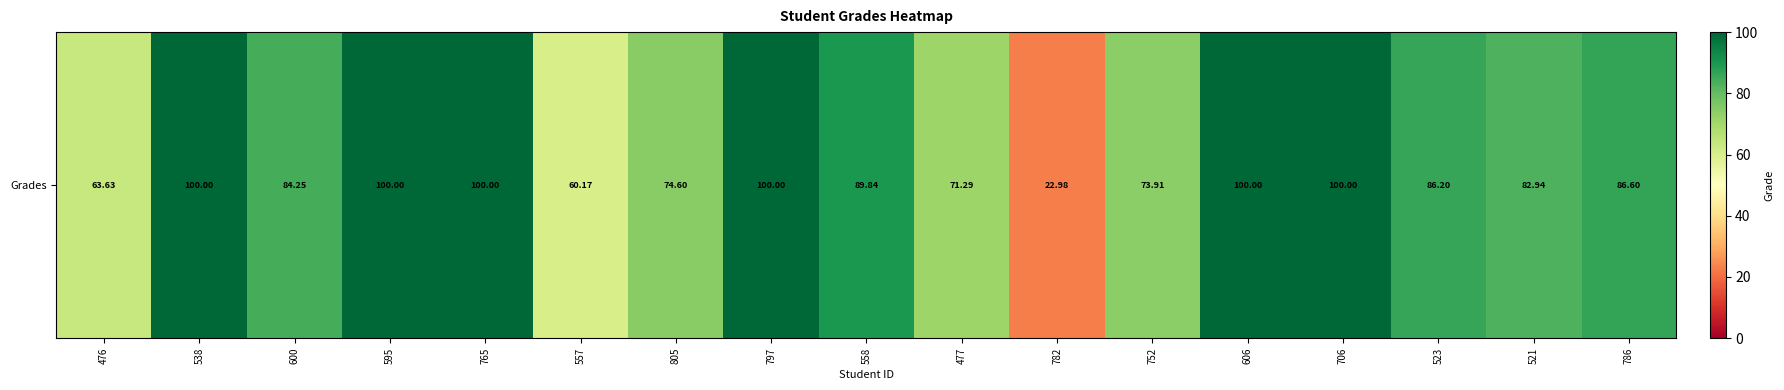

Reading left to right, list all the values displayed in this chart.

476=63.6	538=100.0	600=84.2	595=100.0	765=100.0	557=60.2	805=74.6	797=100.0	558=89.8	477=71.3	782=23.0	752=73.9	606=100.0	706=100.0	523=86.2	521=82.9	786=86.6